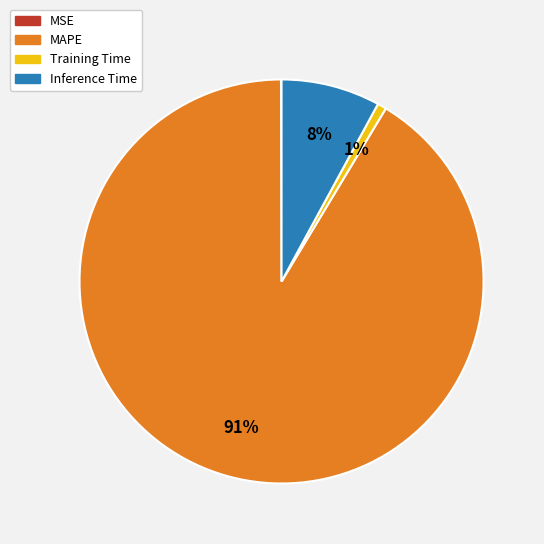

Is the sum of MAPE and Inference Time greater than half?

Yes